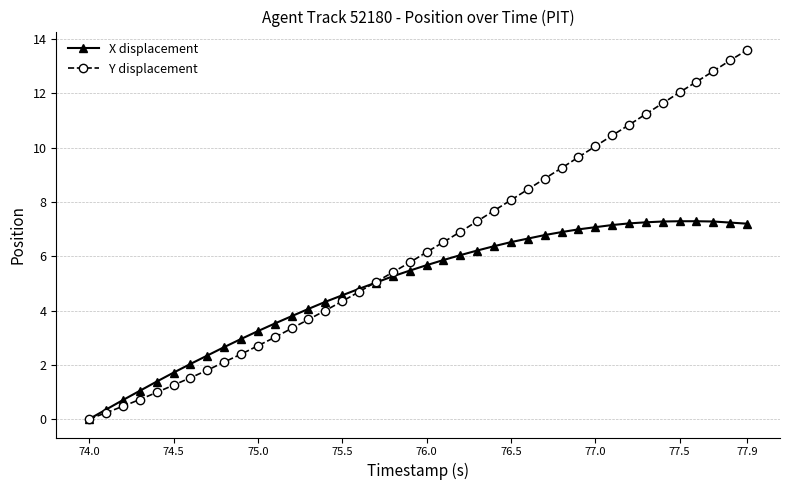

Does the chart have visible grid lines?

Yes